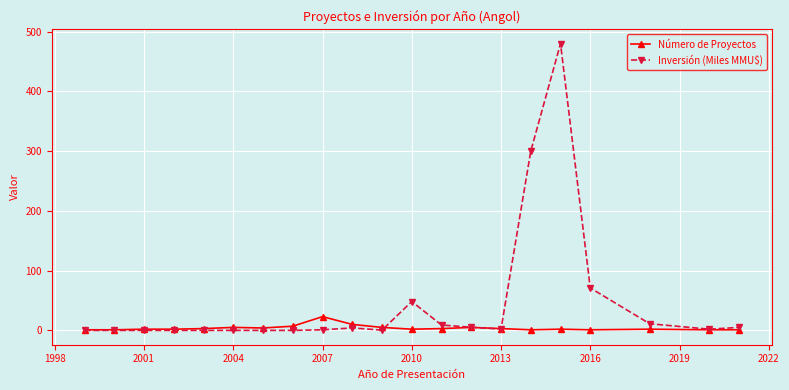

List the series in order of their peak value, lowest first.

Número de Proyectos, Inversión (Miles MMU$)